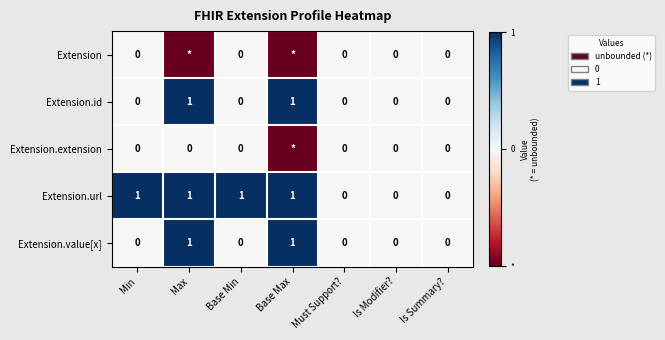

What is the maximum value for Extension.value[x]?

1